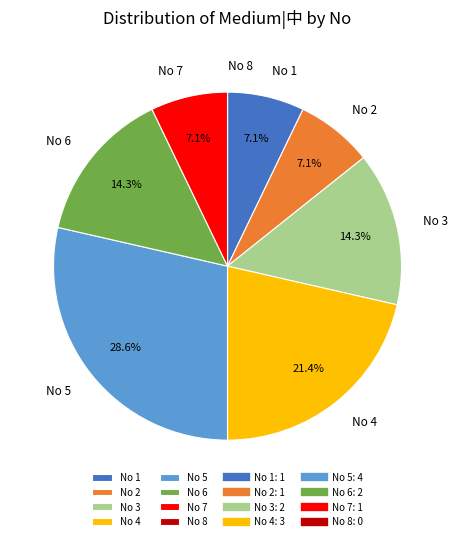

What is the ratio of the value at No 3 to the value at No 2?

2.0